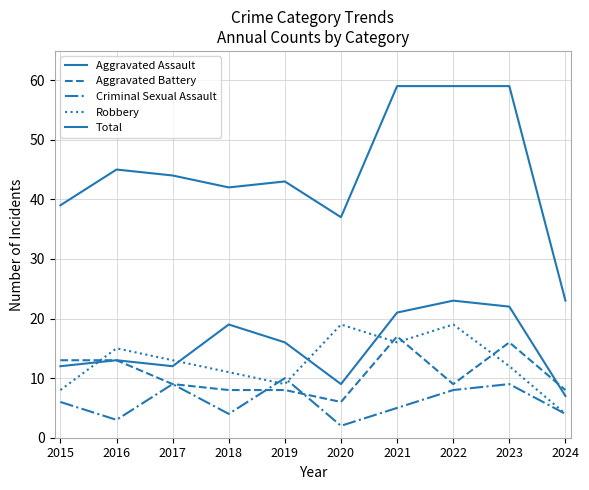

Does the chart have visible grid lines?

Yes